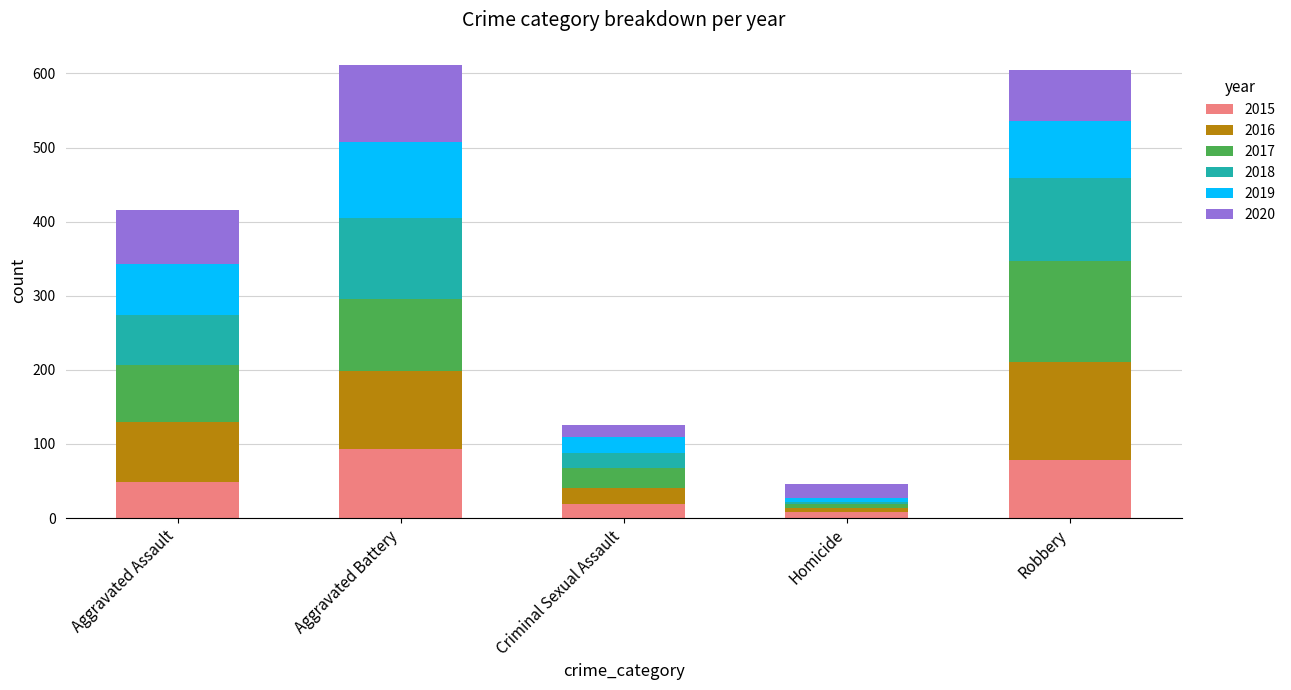

What is the maximum value for 2015?

93